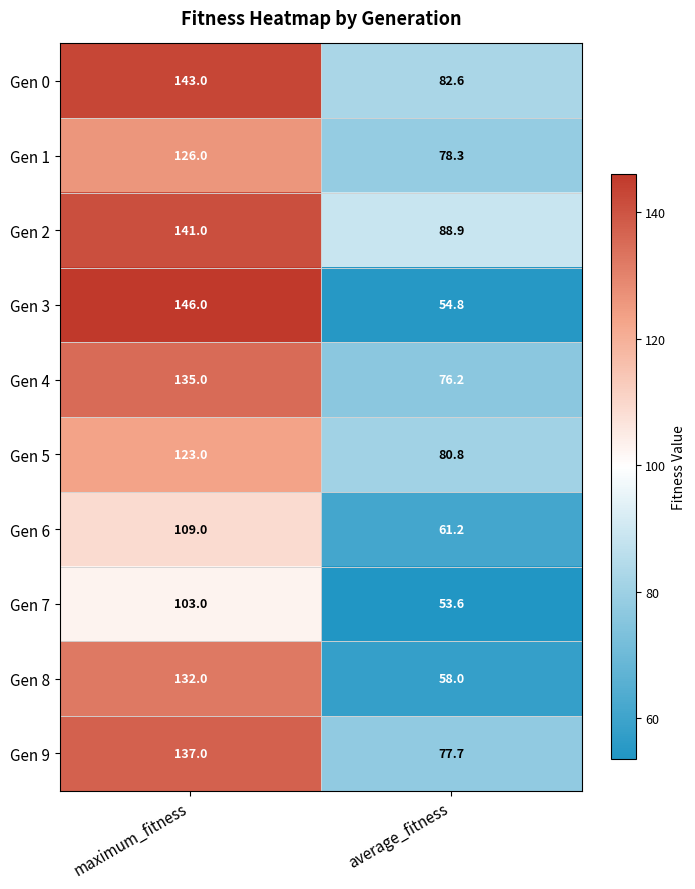

The value of Gen 4 at maximum_fitness is 218.5. True or false?

False